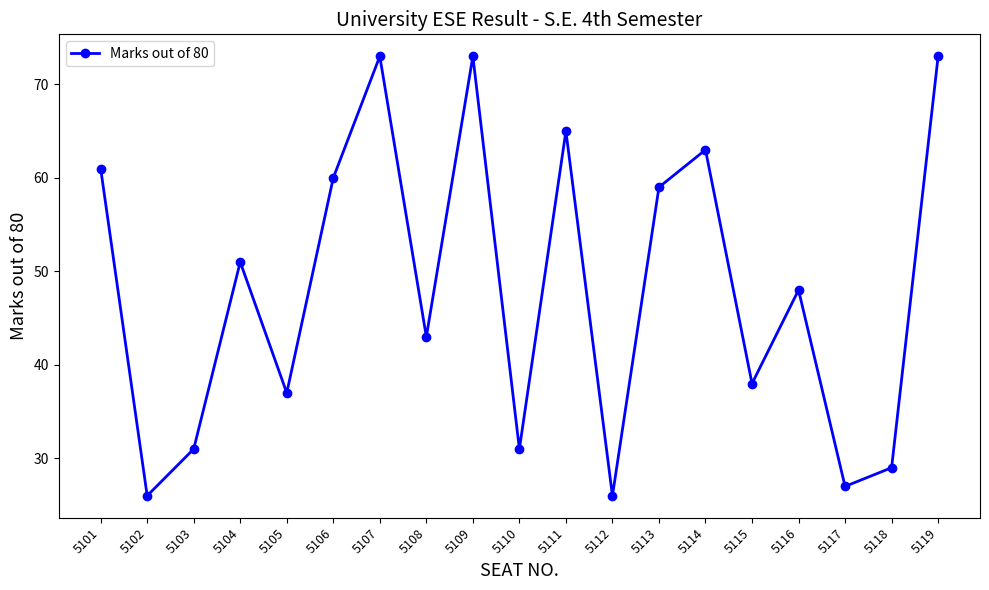

What is the value of the 12th point from the left?

26